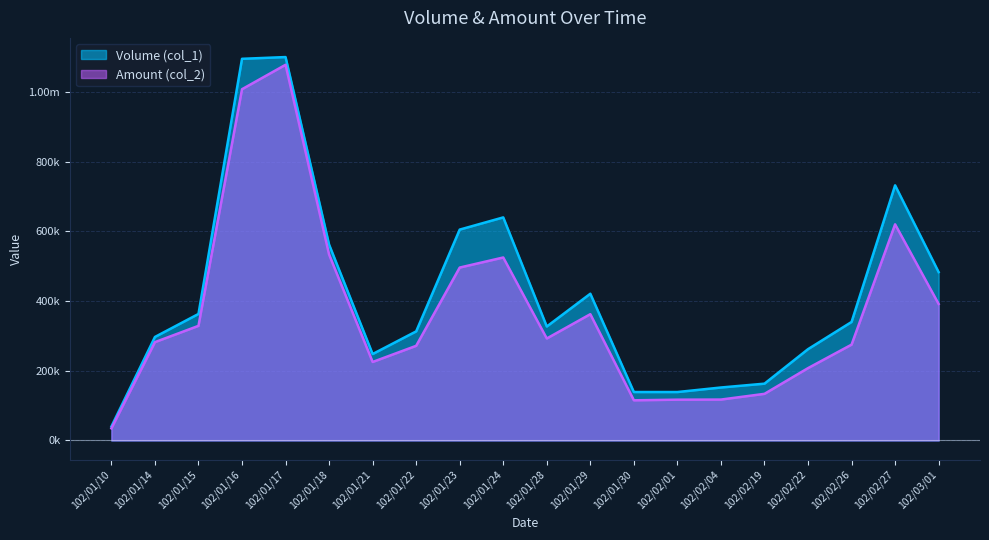

What is the lowest value of the Volume (col_1) series?

40000